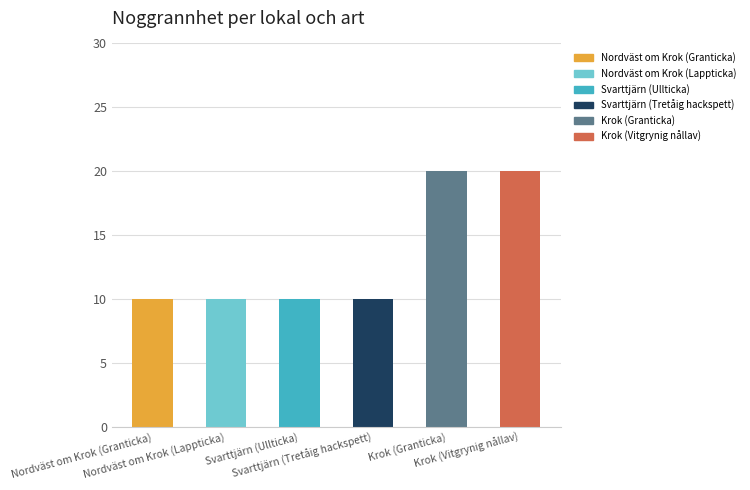

What is the change in value from Svarttjärn (Tretåig hackspett) to Krok (Granticka)?

+10